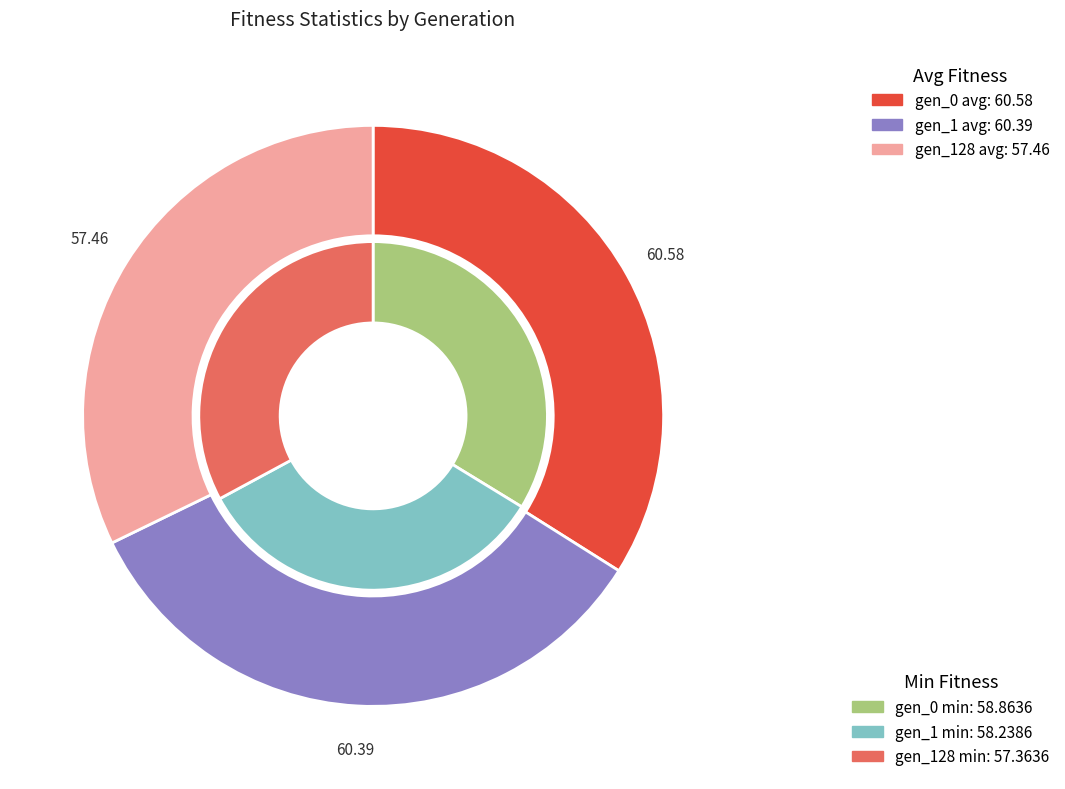

Is there a majority slice in this chart?

No